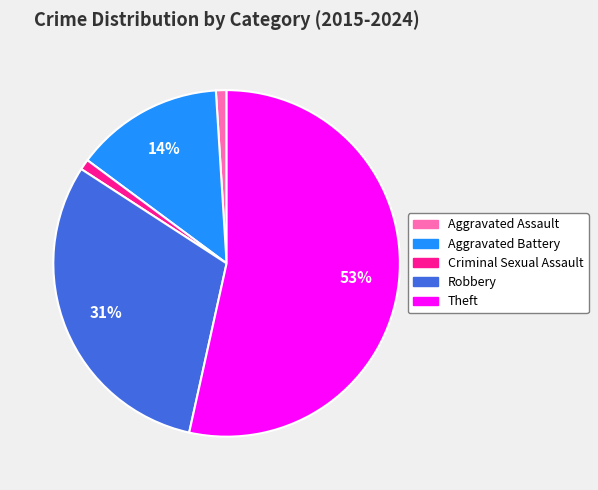

Does any single category account for the majority?

Yes